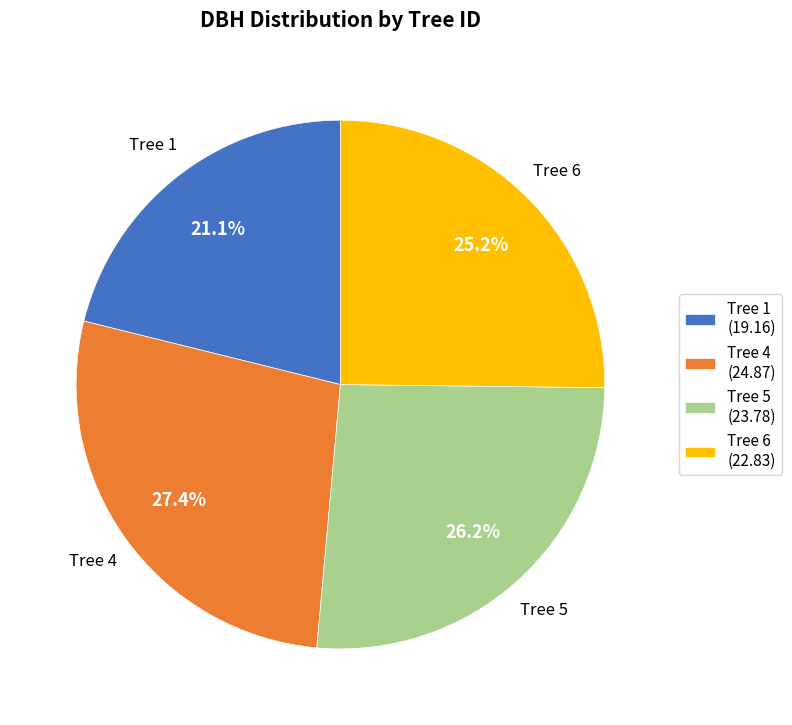

Which slice is the largest?

Tree 4 (24.87)